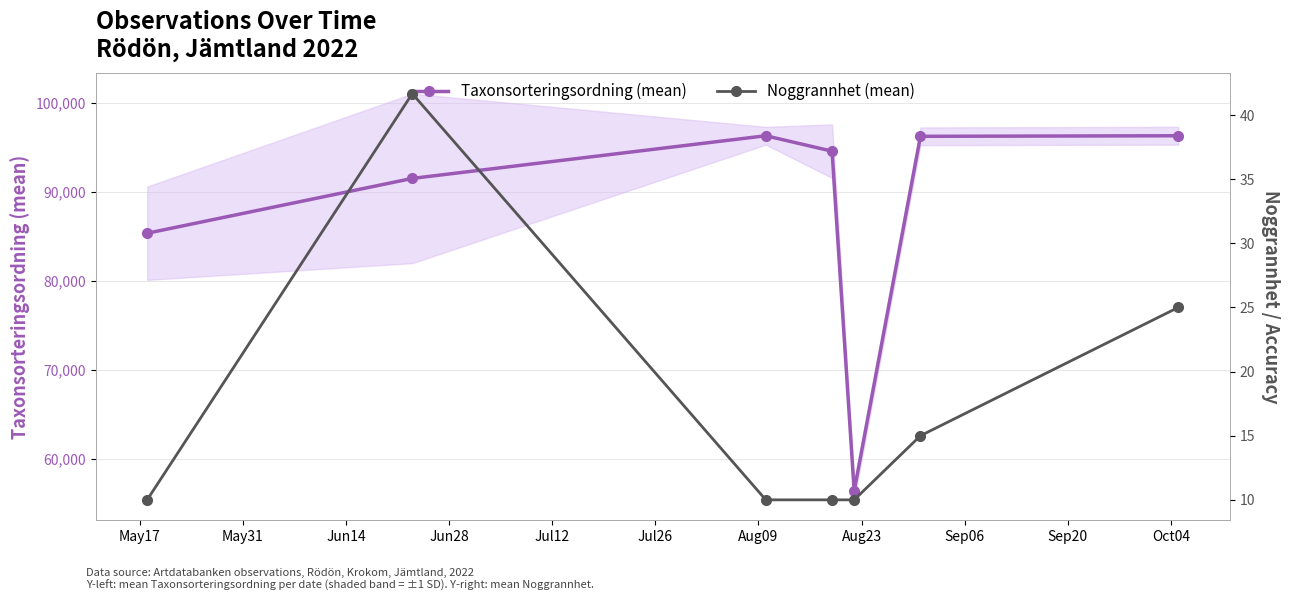

What is the value of the Taxonsorteringsordning (mean) point at the 3rd from the left?

96334.0